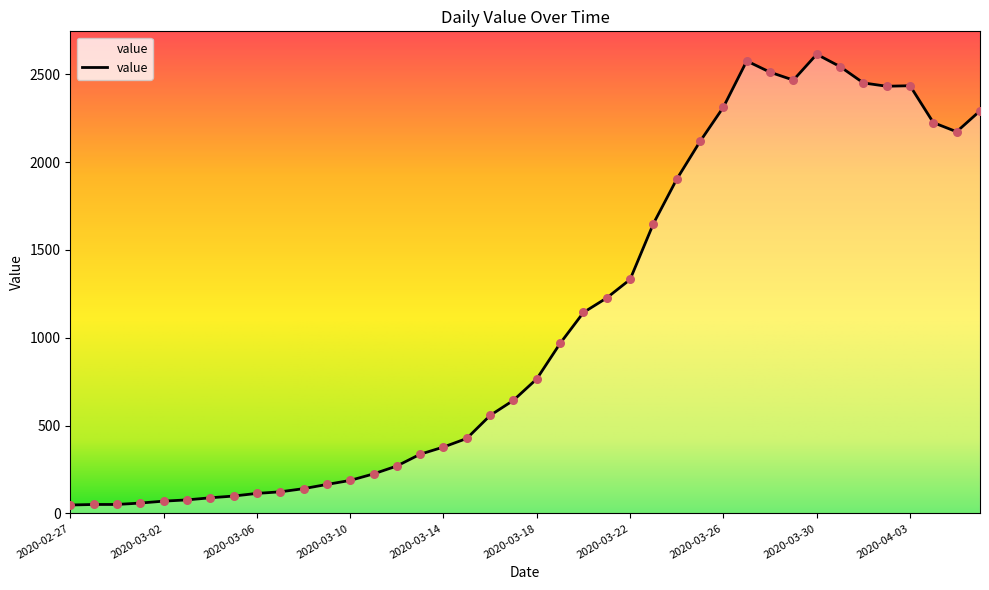

What is the greatest value displayed?

2614